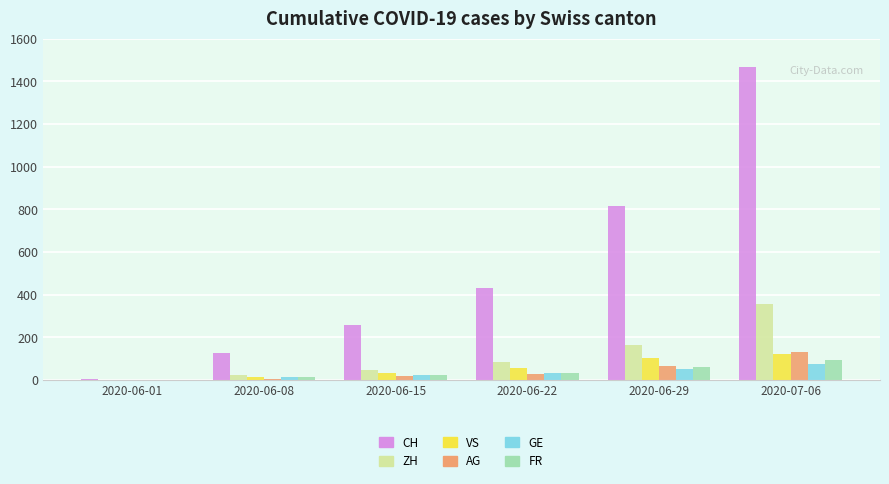

Are the bars grouped side by side (vs. stacked)?

Yes